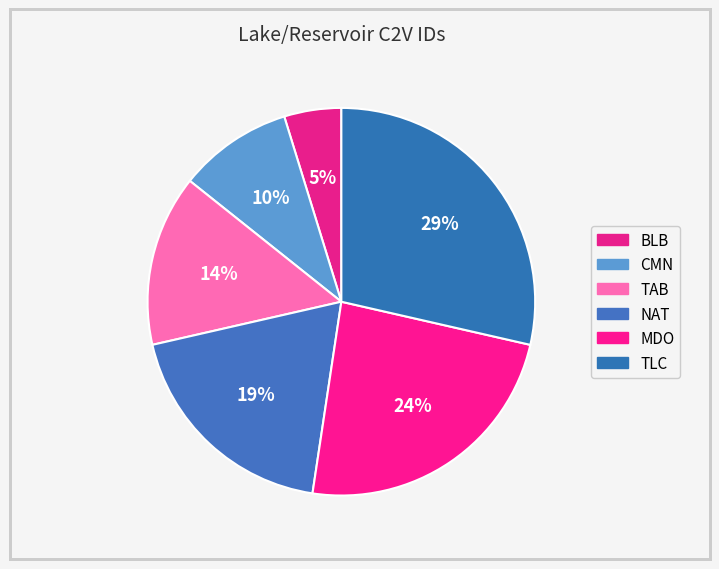

Count the number of slices in the pie.

6